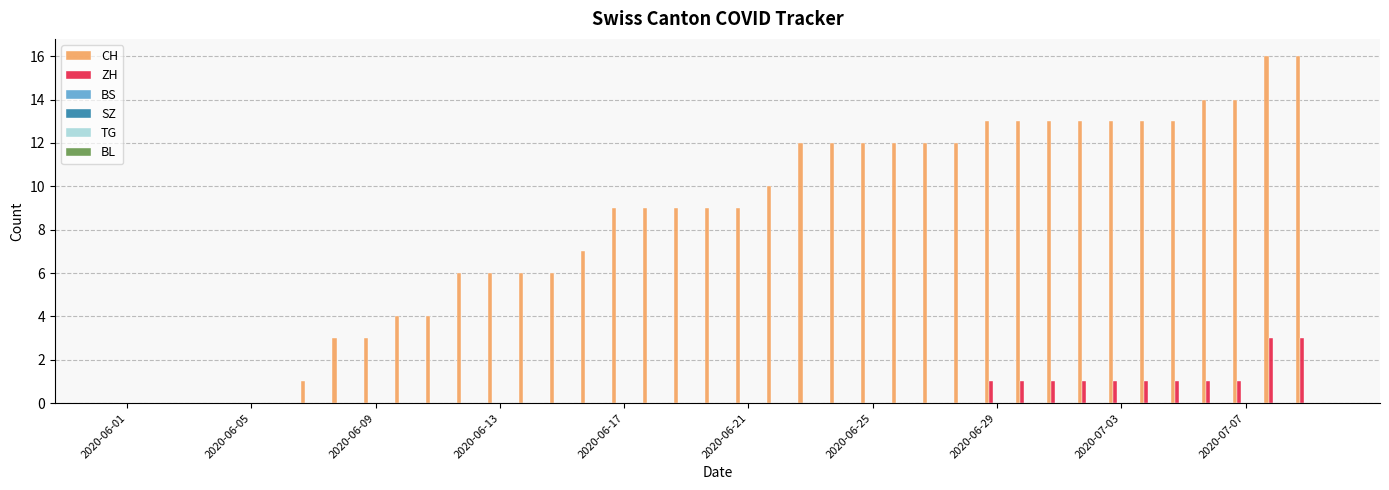

Which series has the largest total across all categories?

CH